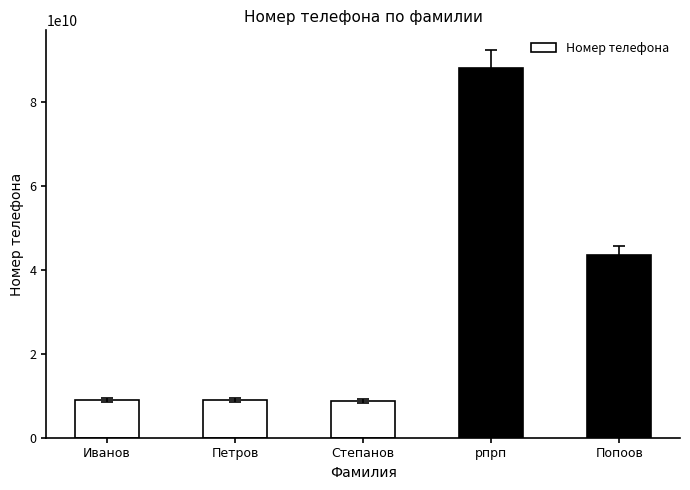

True or false: the data shows 129338245774 at рпрп.

False